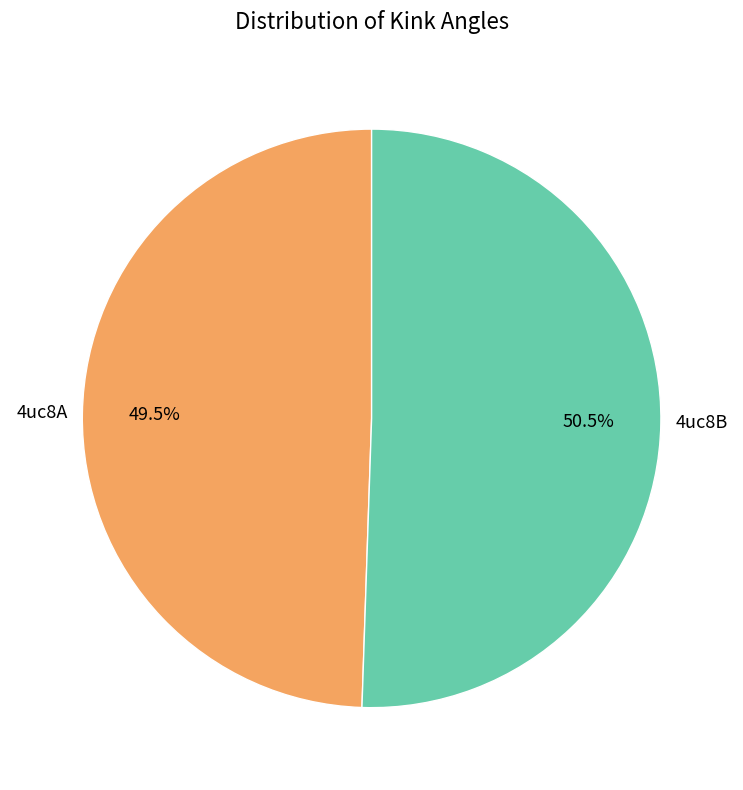

Rank the categories by value from highest to lowest.

4uc8B, 4uc8A